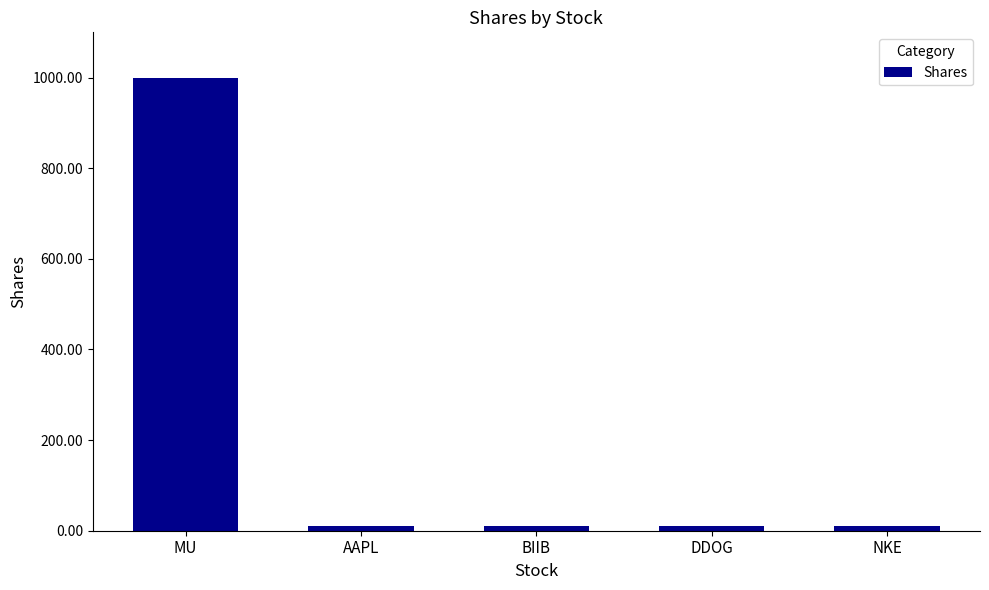

How many data points does each series have?

5